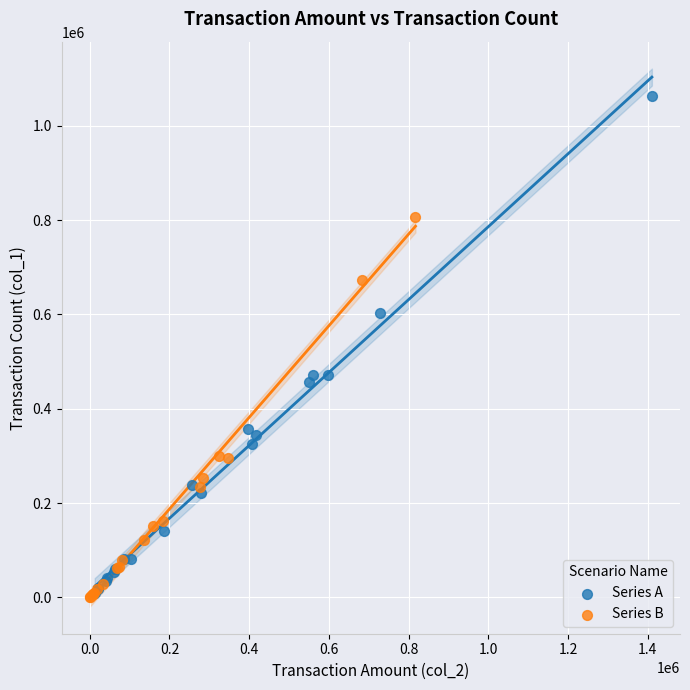

Which series has the widest spread of Y values?

Series A